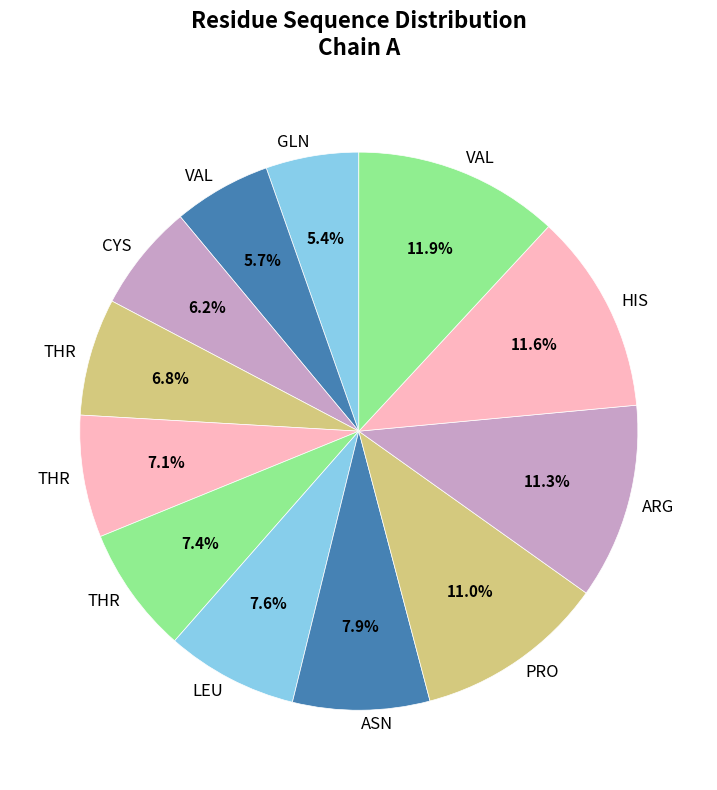

How many slices are in this pie chart?

12